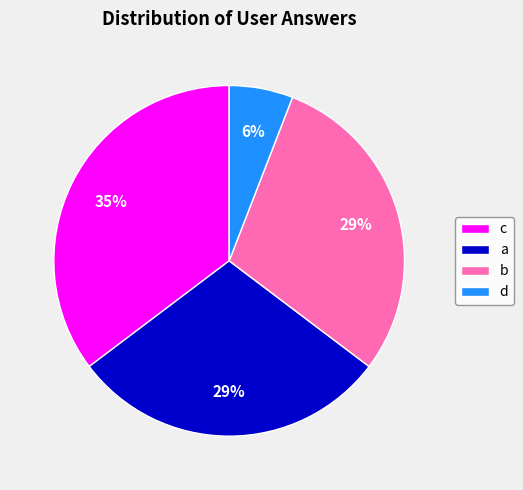

What percentage is the d slice, to the nearest percent?

6%